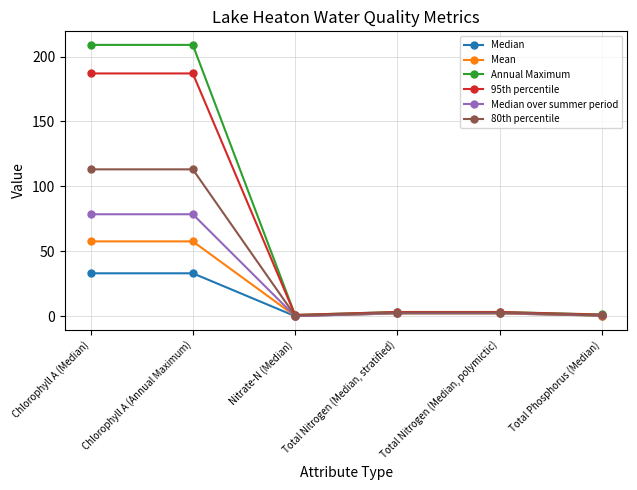

Between Nitrate-N (Median) and Total Nitrogen (Median, polymictic), which series saw the biggest shift?

80th percentile